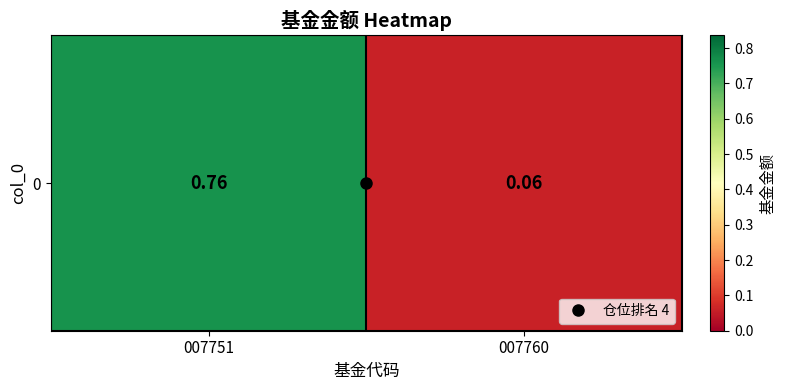

Which category has the lowest value across all series?

007760